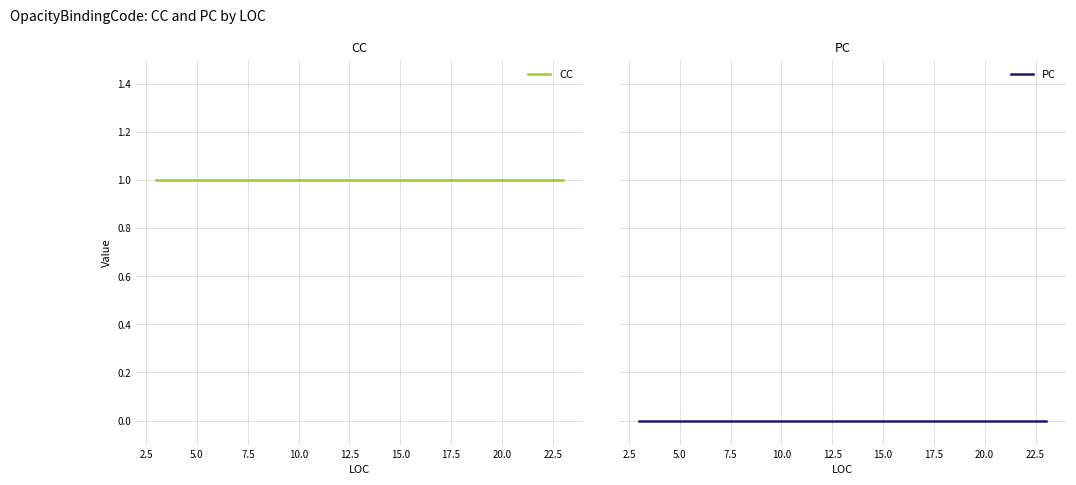

True or false: CC and PC cross at least once.

False